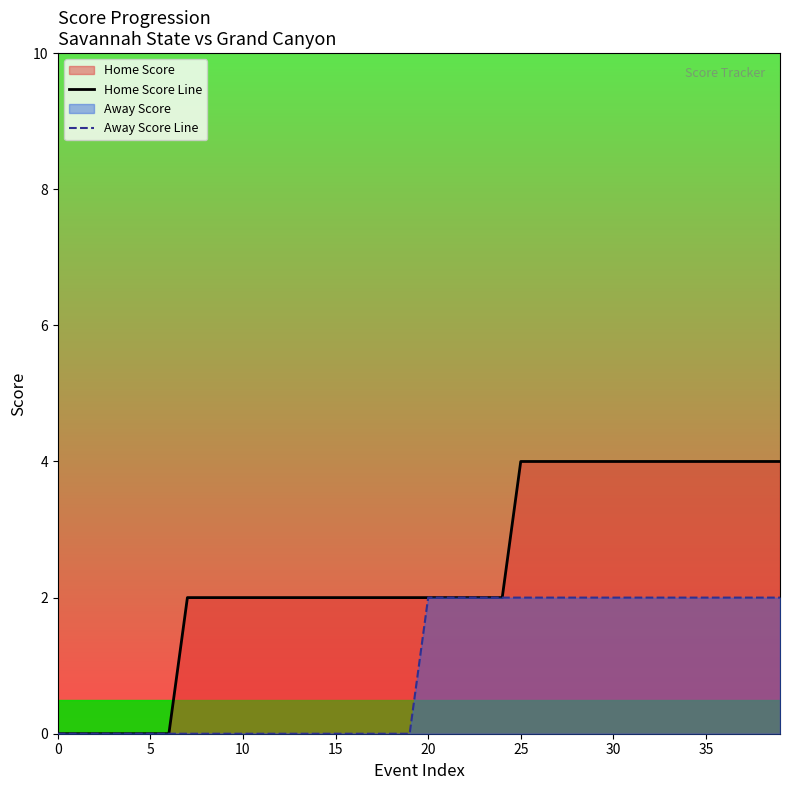

What is the label of the 39th point from the left?

38